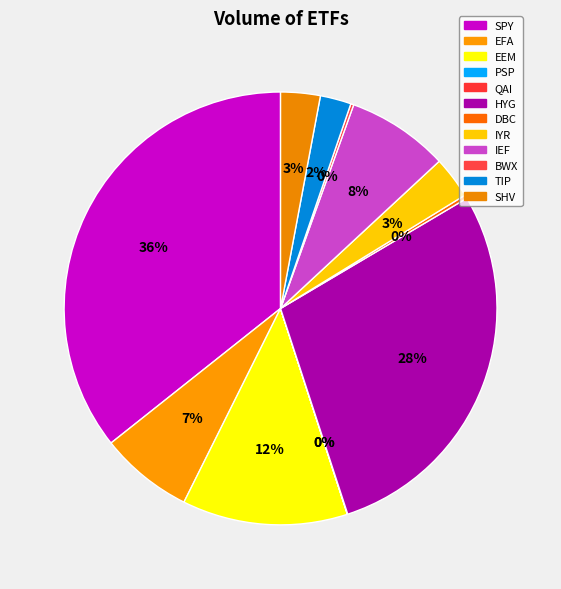

To the nearest percent, what is the difference between the QAI and TIP slice percentages?

2%